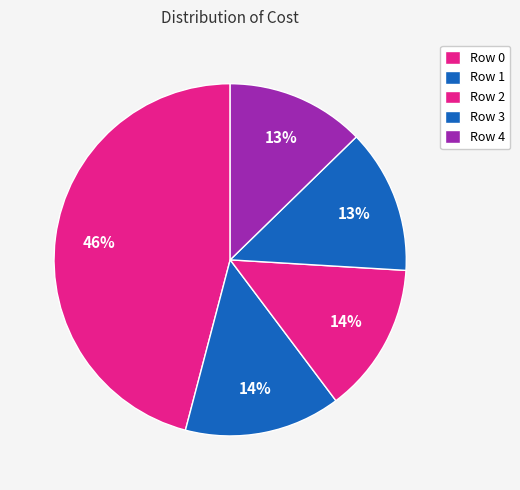

Rank the categories by value from lowest to highest.

Row 4, Row 3, Row 2, Row 1, Row 0